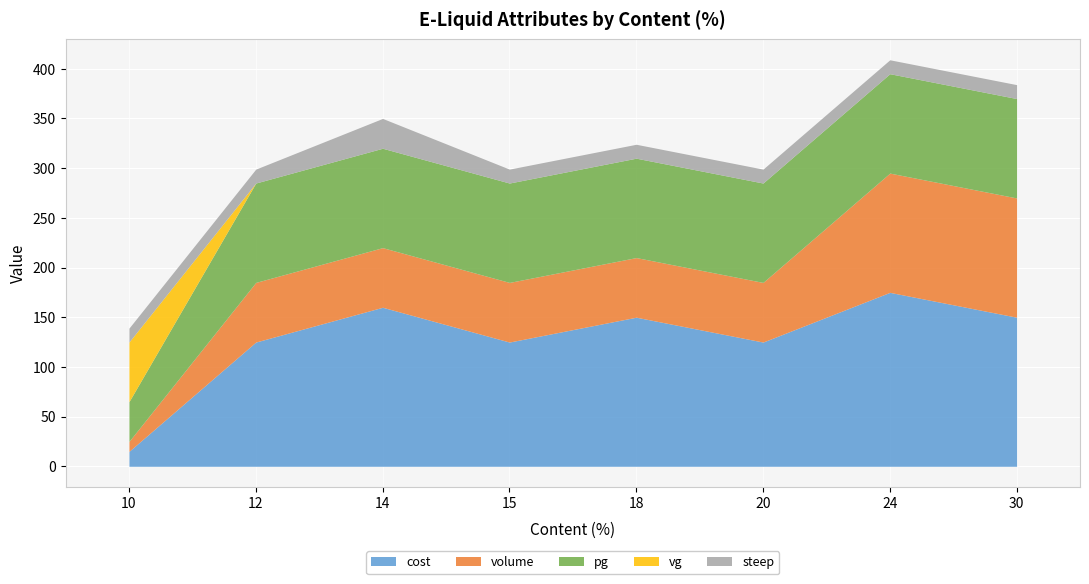

How many intersections are there between cost and vg?

1